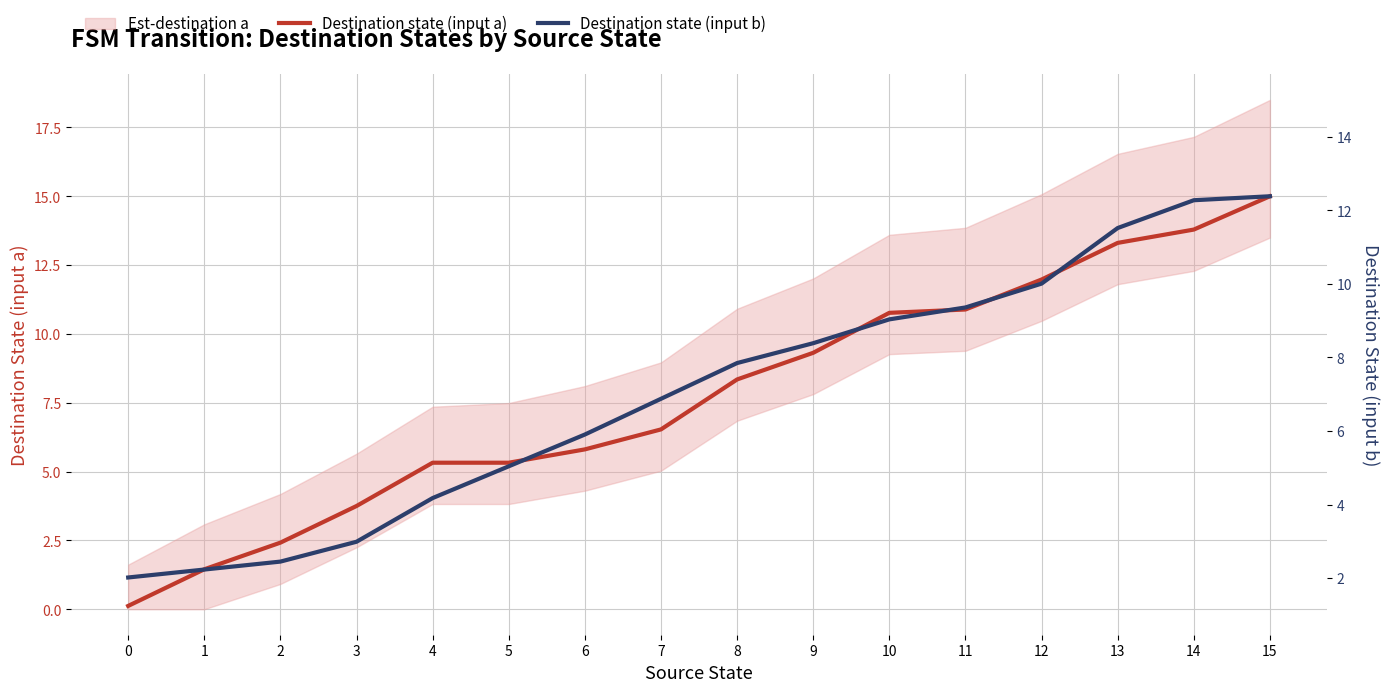

Where is Destination state (input b) nearest to the value 8?

7